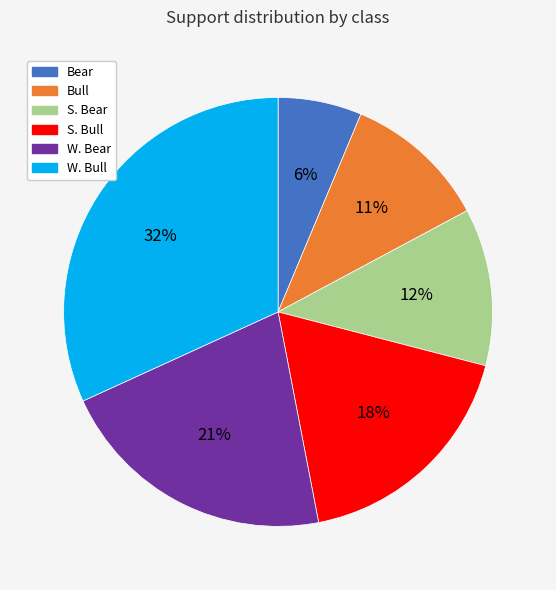

What is the largest slice in the pie chart?

W. Bull